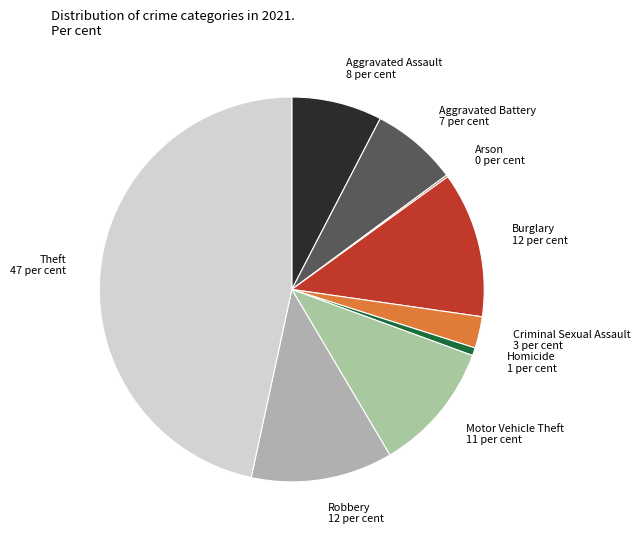

What is the ratio of the value at Robbery to the value at Aggravated Battery?

1.6